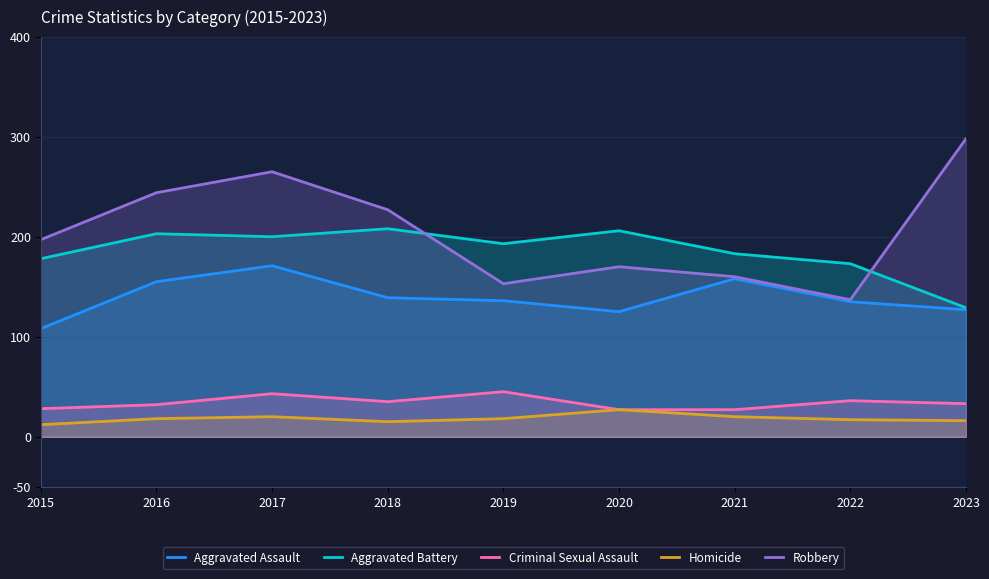

What is the difference between the maximum and minimum values in the Homicide series?

15